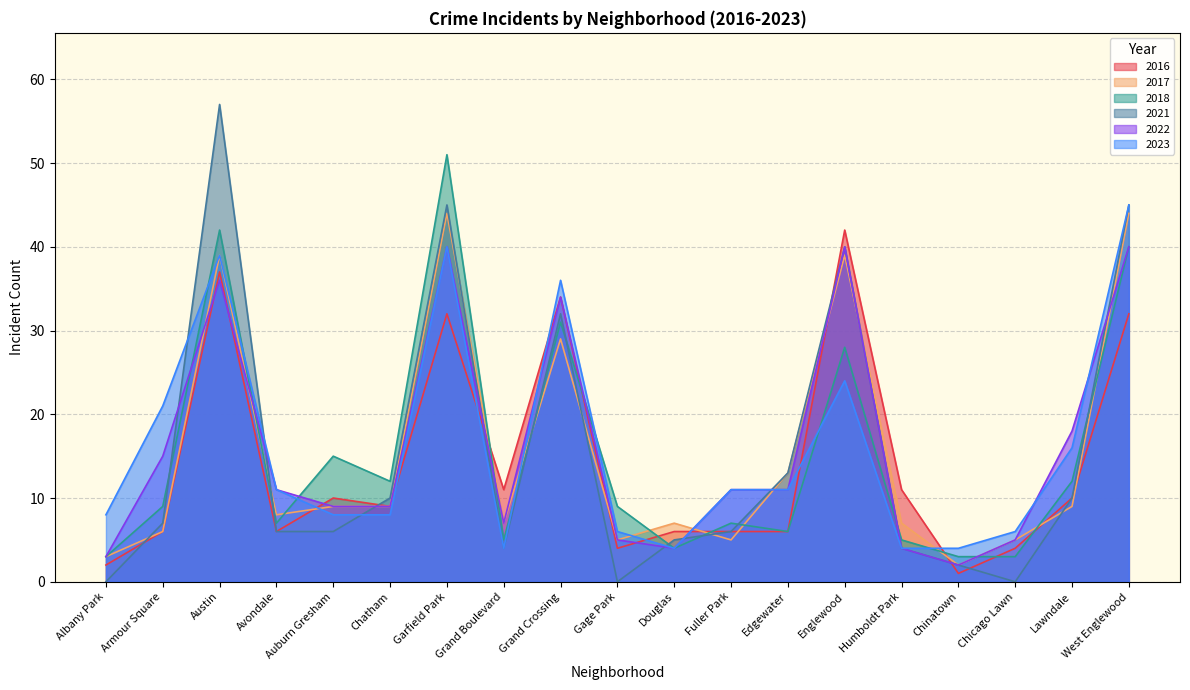

Which series has the largest range (max minus min)?

2021